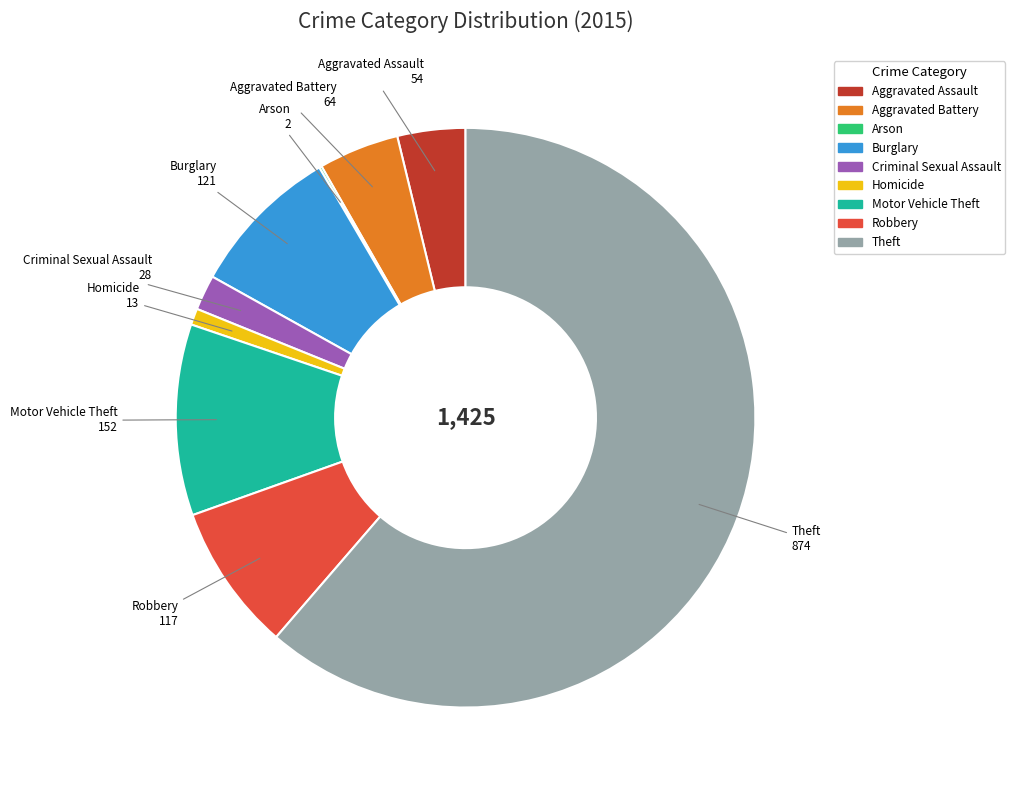

Is there a majority slice in this chart?

Yes